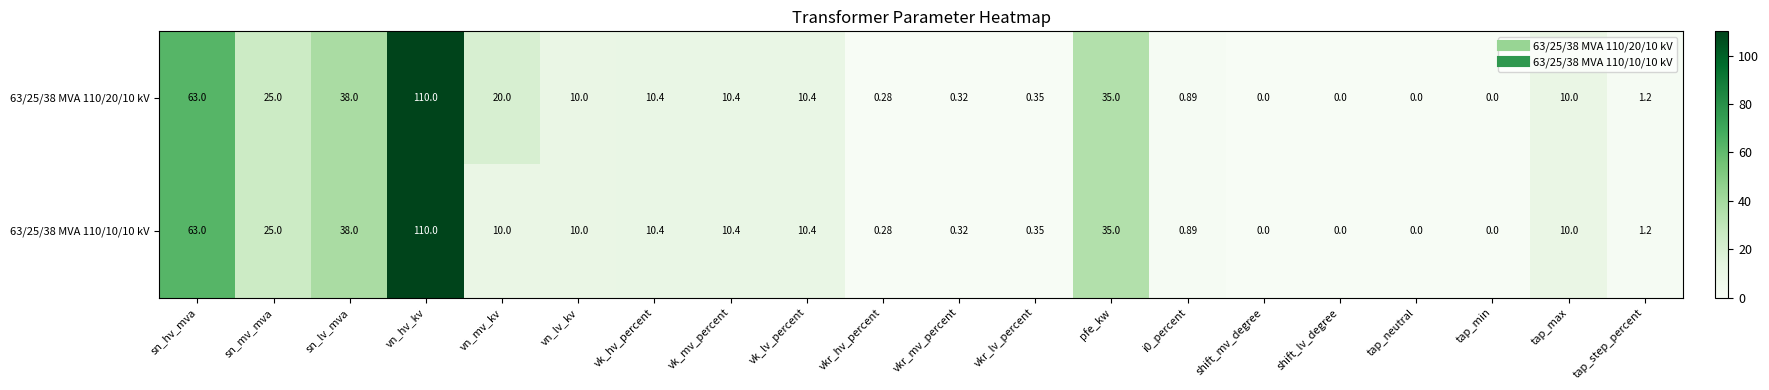

Which label corresponds to the largest value in the chart?

vn_hv_kv